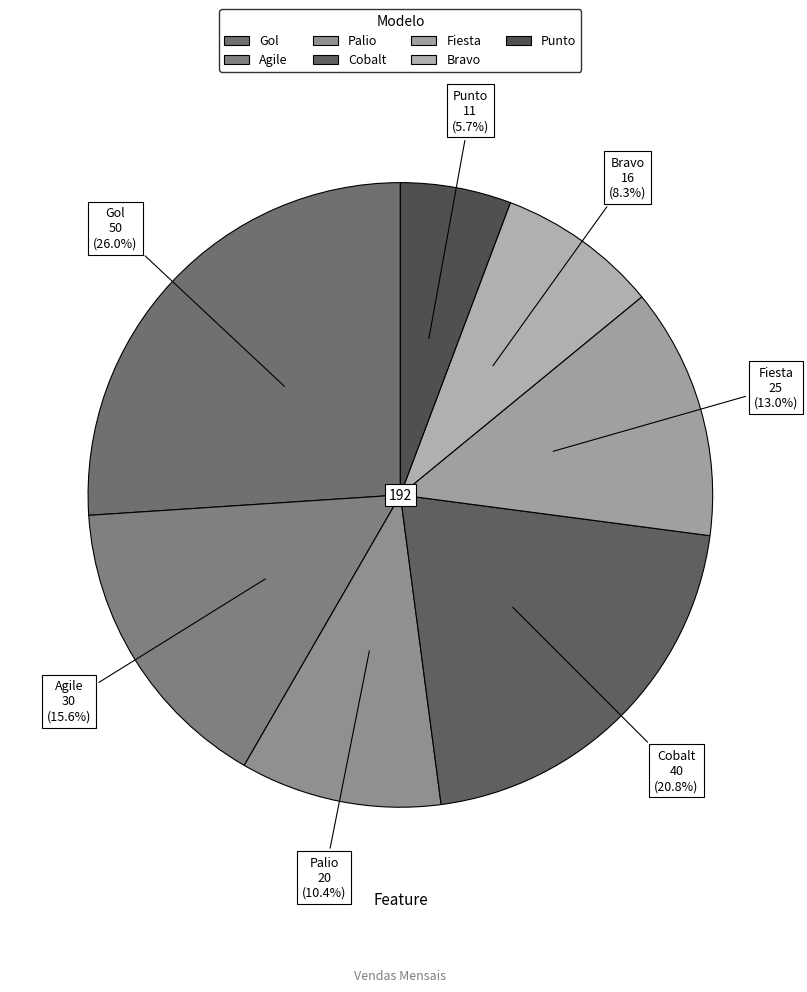

Is there any slice that represents more than half of the pie?

No